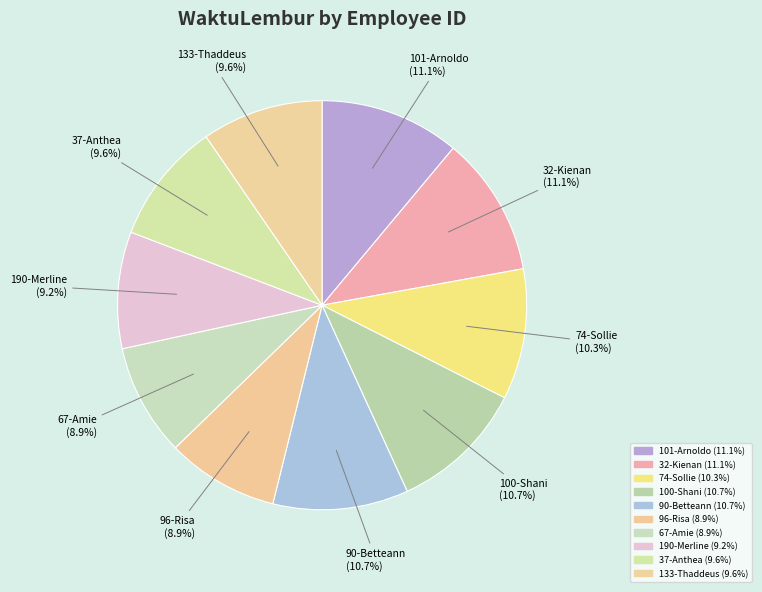

How many segments does this pie chart have?

10